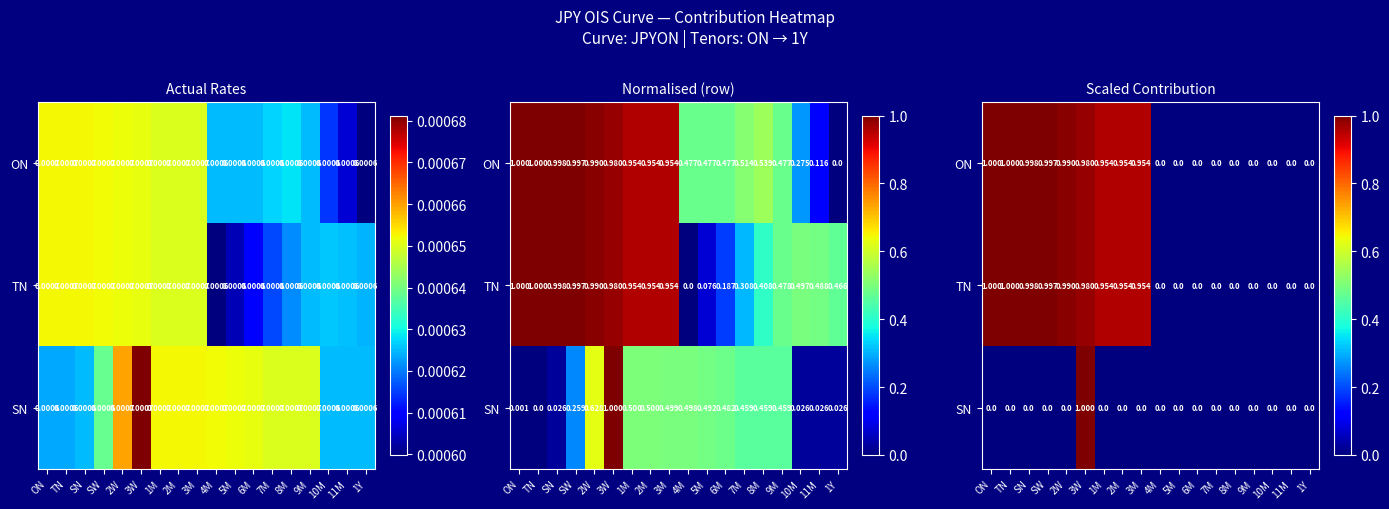

What is the average value of the ON series?

0.5